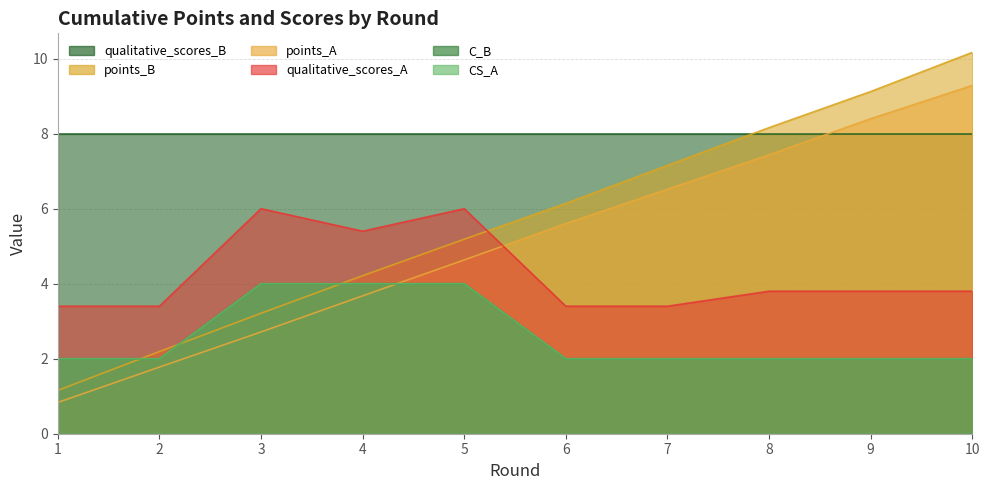

How many lines are shown in the chart?

5